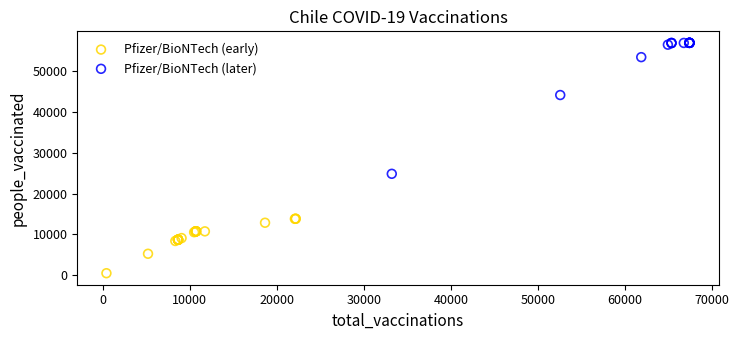

Which series has the widest spread of Y values?

Pfizer/BioNTech (later)